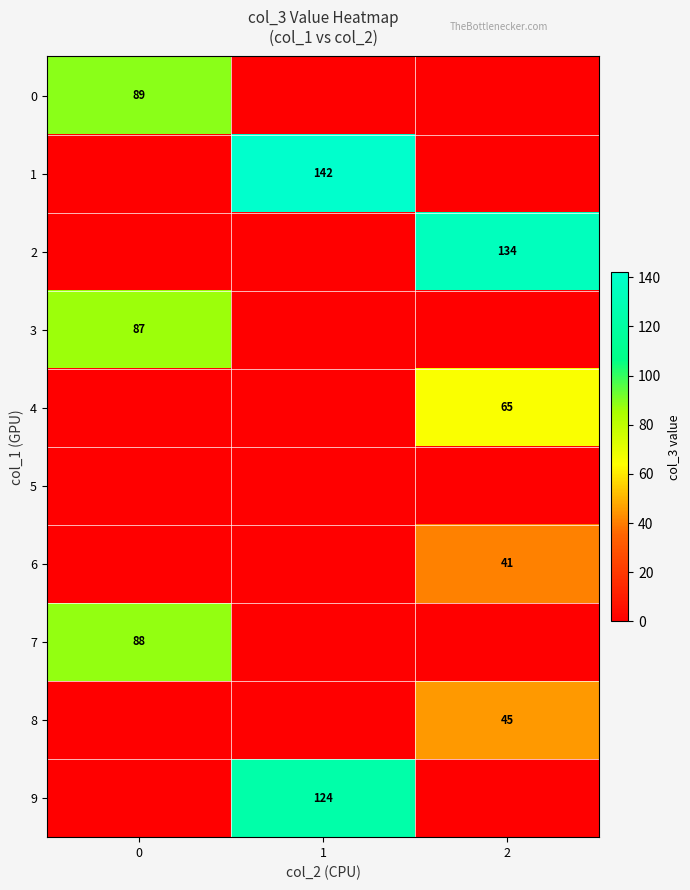

Which series has the largest total across all categories?

1